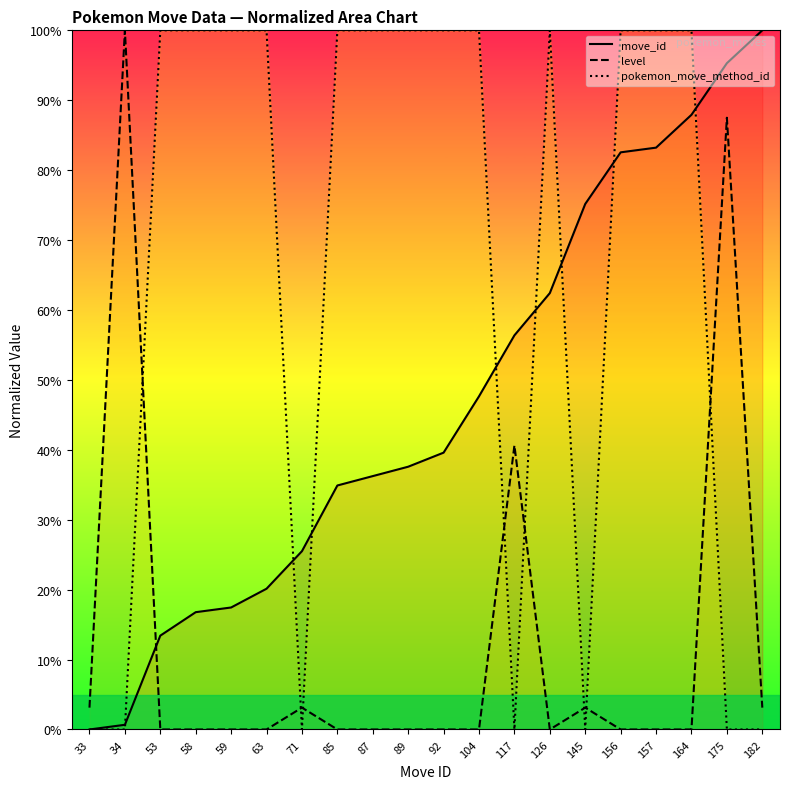

Reading left to right, extract all data points from this chart.

move_id: 33=0.0	34=0.7	53=13.4	58=16.8	59=17.4	63=20.1	71=25.5	85=34.9	87=36.2	89=37.6	92=39.6	104=47.7	117=56.4	126=62.4	145=75.2	156=82.6	157=83.2	164=87.9	175=95.3	182=100.0
level: 33=3.1	34=100.0	53=0.0	58=0.0	59=0.0	63=0.0	71=3.1	85=0.0	87=0.0	89=0.0	92=0.0	104=0.0	117=40.6	126=0.0	145=3.1	156=0.0	157=0.0	164=0.0	175=87.5	182=3.1
pokemon_move_method_id: 33=0.0	34=0.0	53=100.0	58=100.0	59=100.0	63=100.0	71=0.0	85=100.0	87=100.0	89=100.0	92=100.0	104=100.0	117=0.0	126=100.0	145=0.0	156=100.0	157=100.0	164=100.0	175=0.0	182=0.0